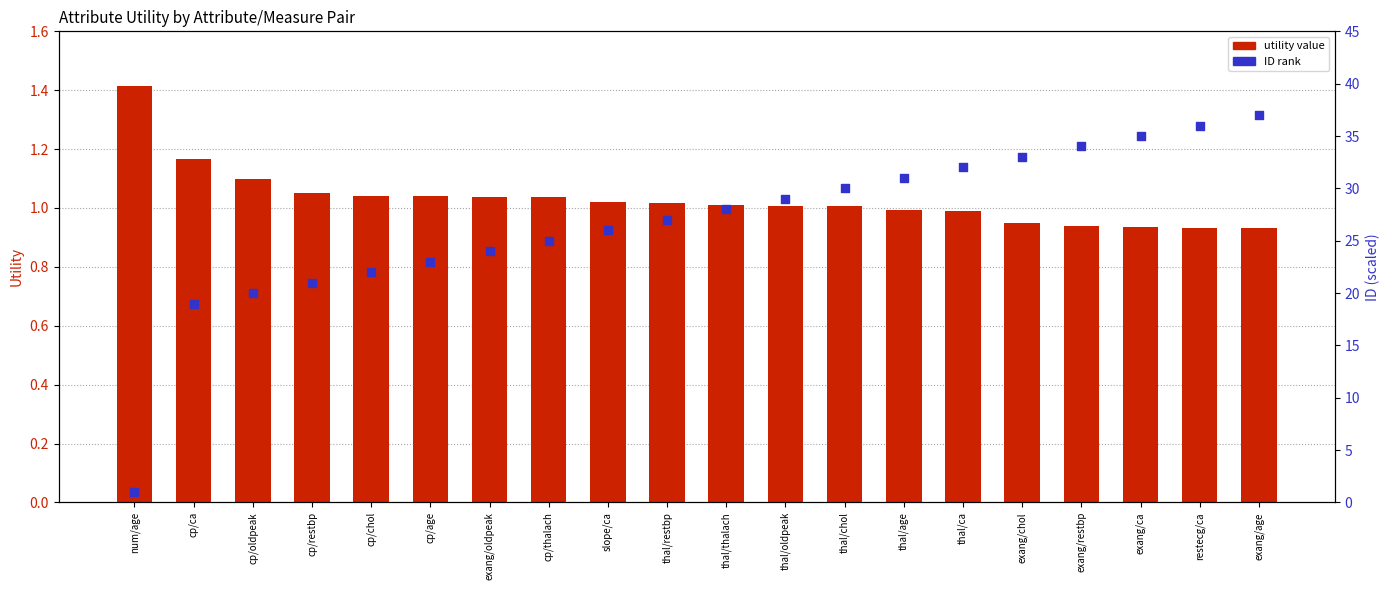

Which series contains the highest Y value?

ID rank